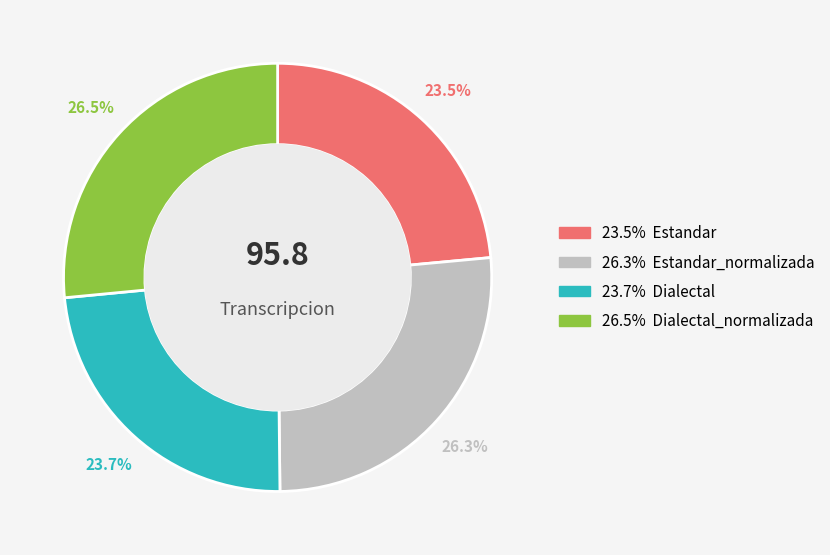

How many segments does this pie chart have?

4